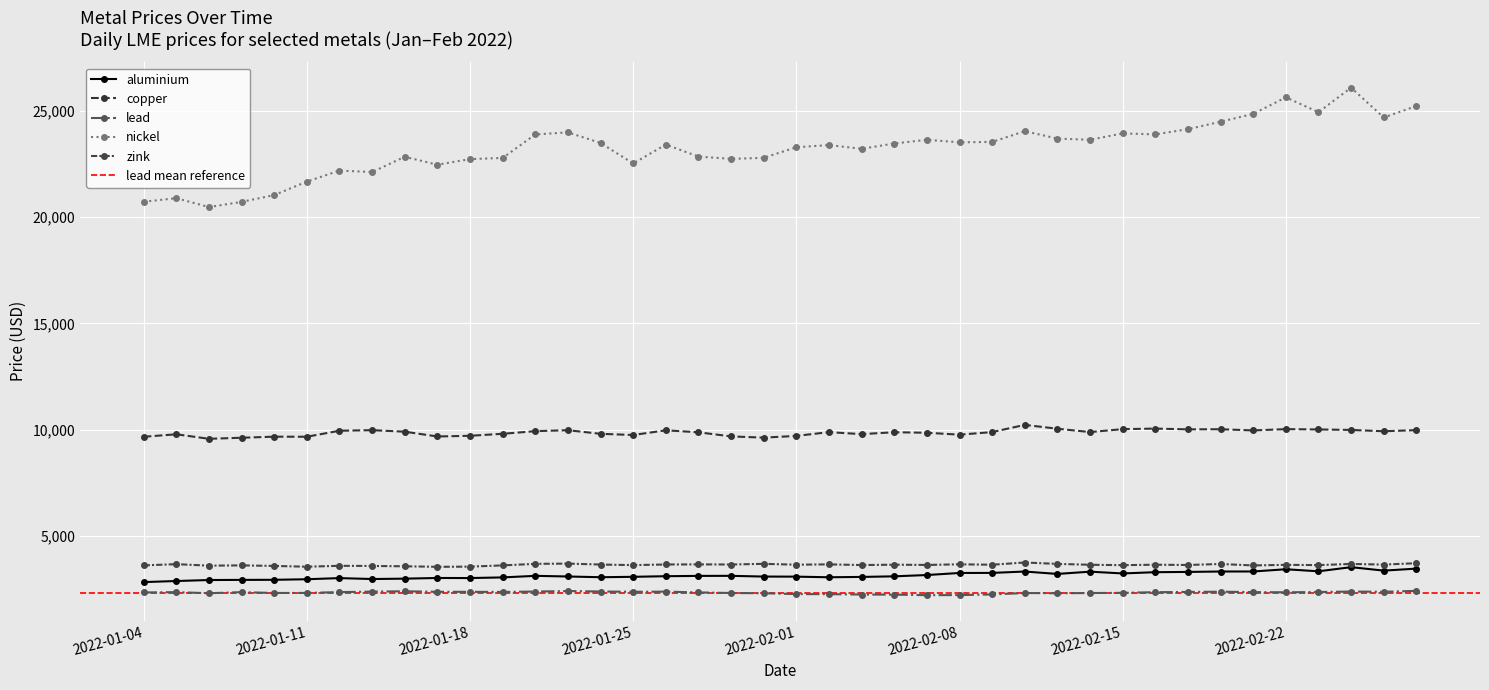

Which series changed the most between 2022-01-27 and 2022-02-11?

nickel